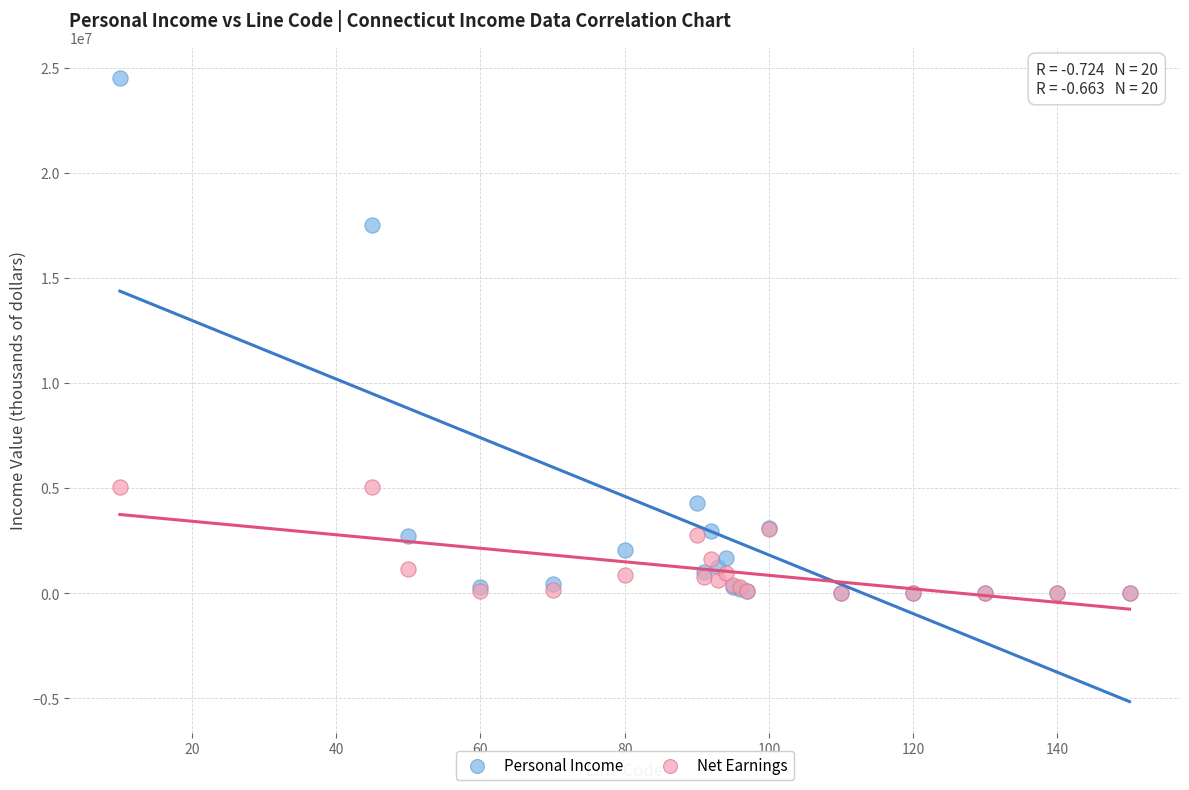

Across all series, what Y value is closest to 12251009?

17496618